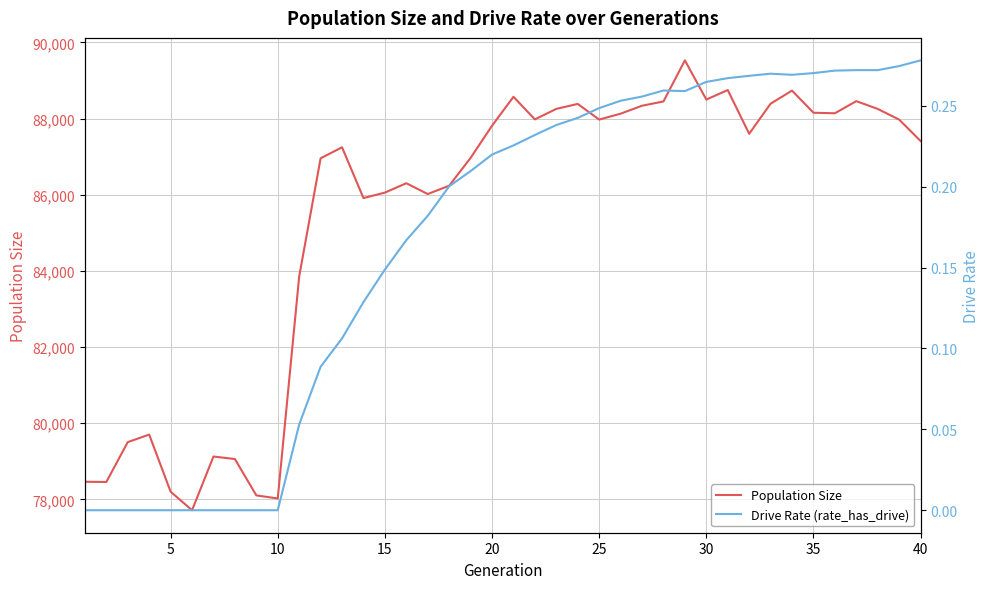

At how many categories does at least one series exceed 20121?

40